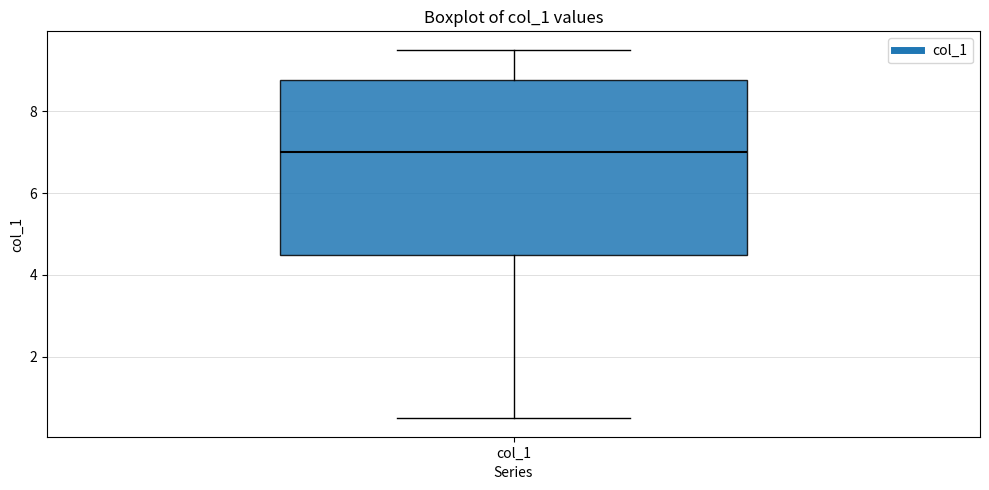

Read this box plot against the y-axis: the position of the median line, the range covered by the box, and the ends of both whiskers. The values are not printed on the chart, so give them approximately, as read against the axis.

median 7.0, box 4.6 to 8.8, whiskers 0.6 to 9.6